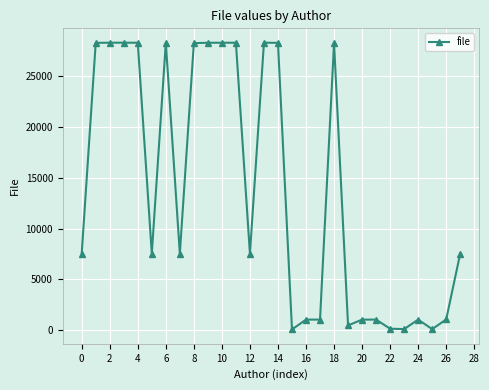

True or false: the data has more than 1 interior local peaks.

True